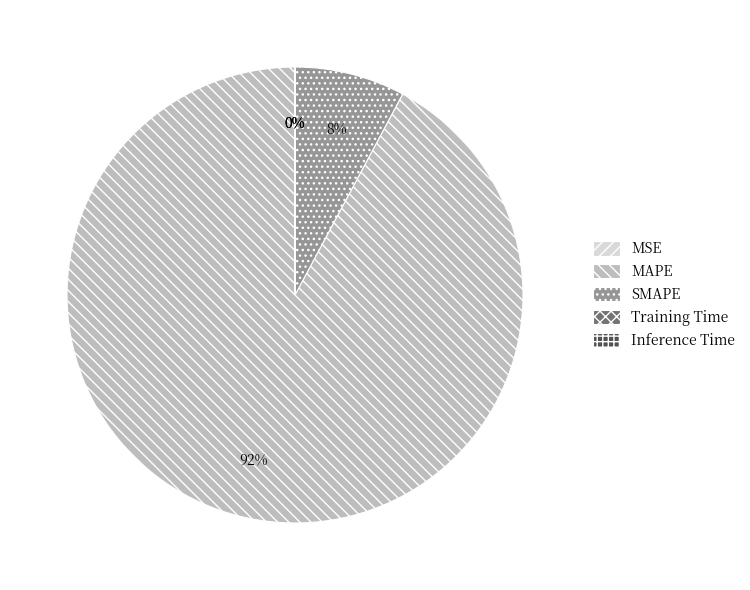

Is there a majority slice in this chart?

Yes